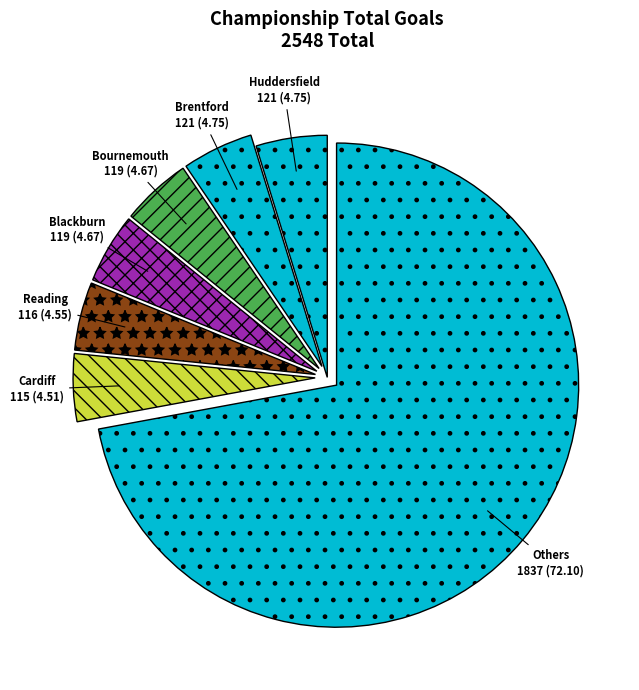

Approximately how many times larger is the value at Blackburn compared to Reading?

1.0